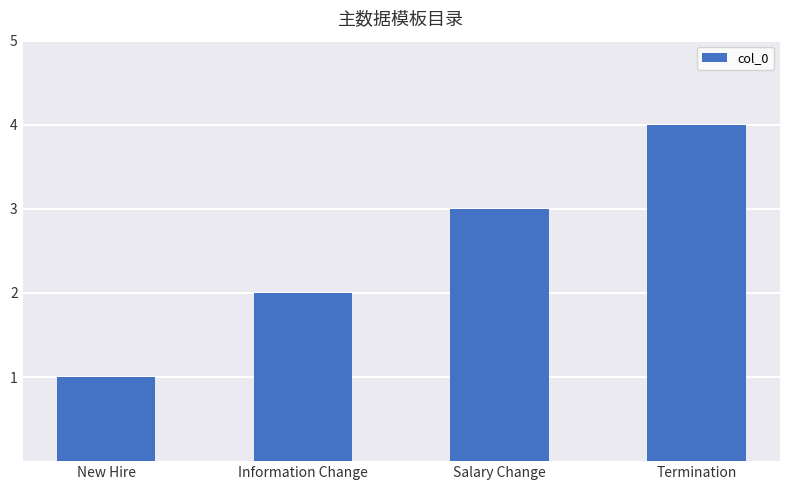

Which label corresponds to the largest value in the chart?

Termination